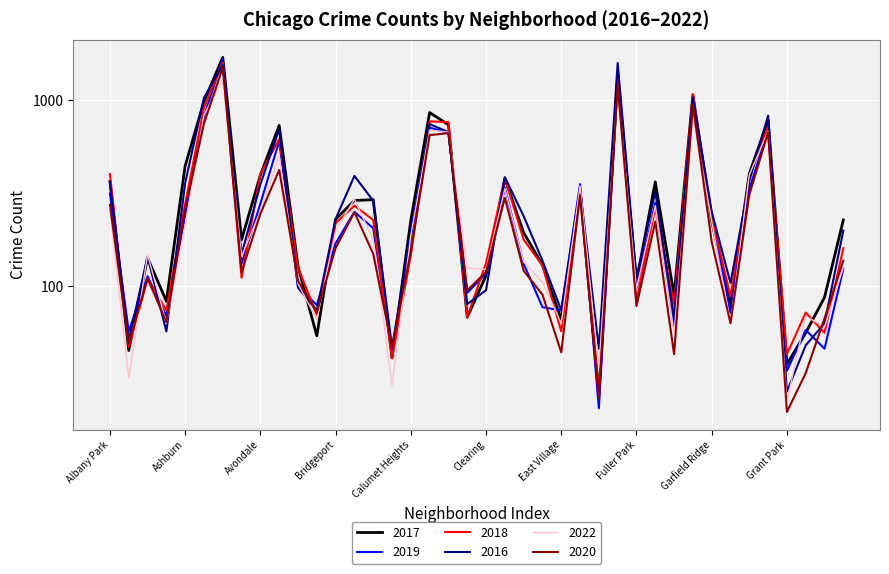

What are all the series names shown in the legend?

2017, 2019, 2018, 2016, 2022, 2020